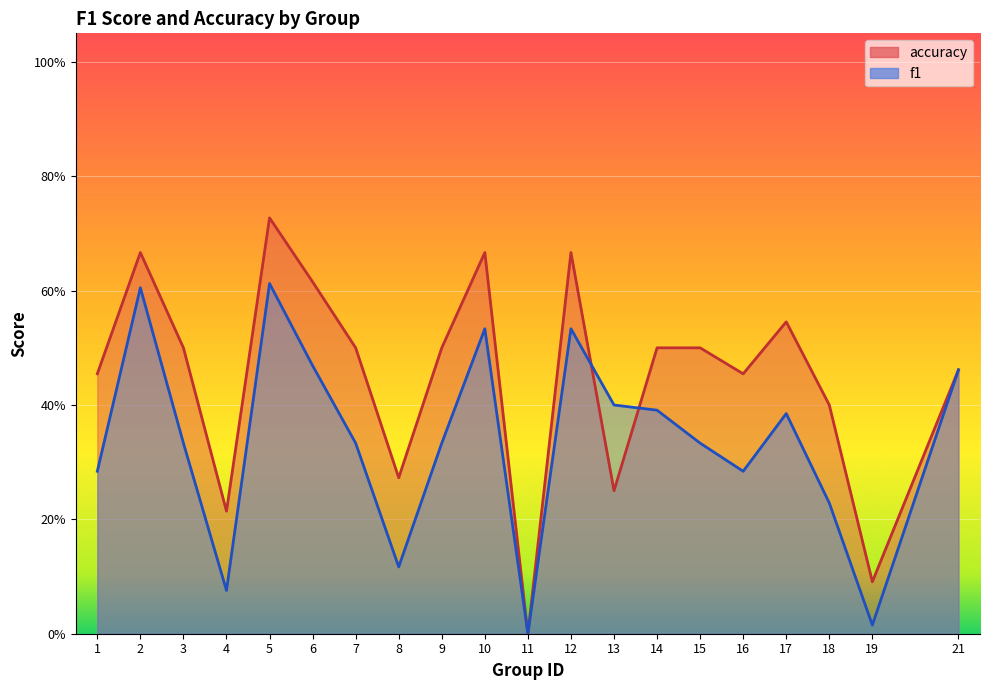

What is the total value across all series at 9?

0.8